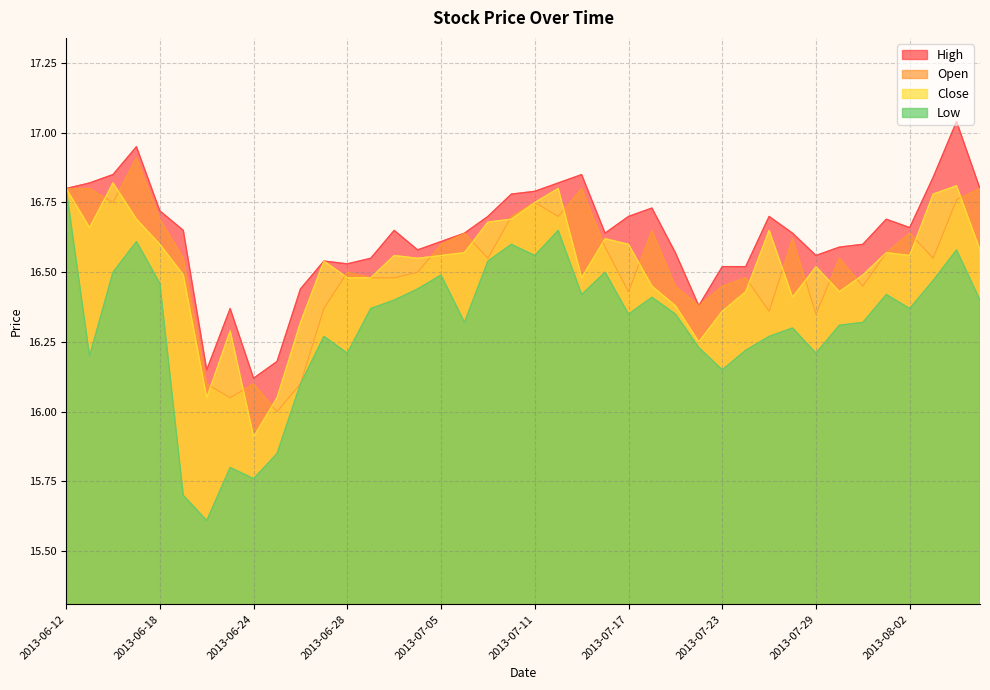

The Close series shows 16.6 at 2013-07-08. True or false?

True